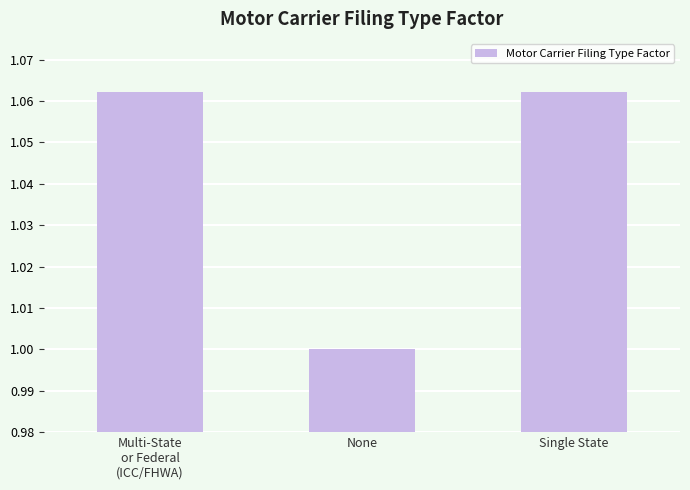

Count the values in the range 1 to 2.

3